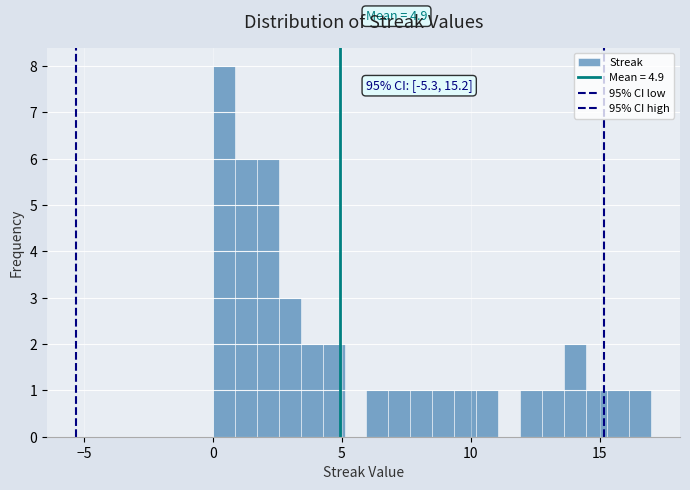

Read against the x-axis, roughly where is the centre of the tallest bar?

0.5